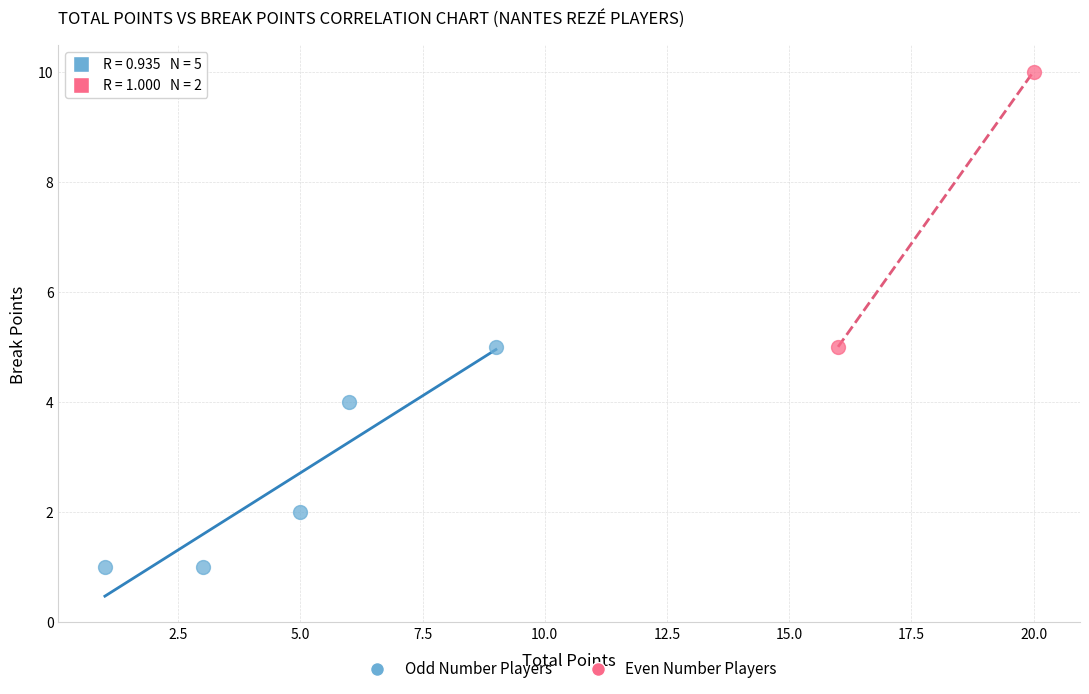

What are all the series names shown in the legend?

Odd Number Players, Even Number Players